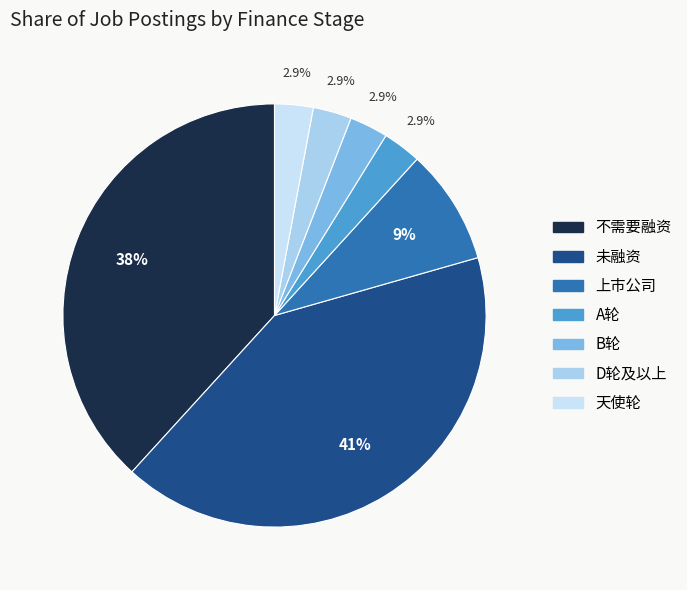

What percentage is NOT represented by 不需要融资?

61.8%